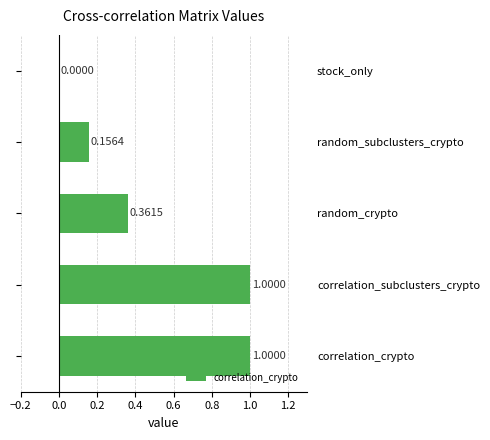

What is the change in value from correlation_subclusters_crypto to random_subclusters_crypto?

-0.8